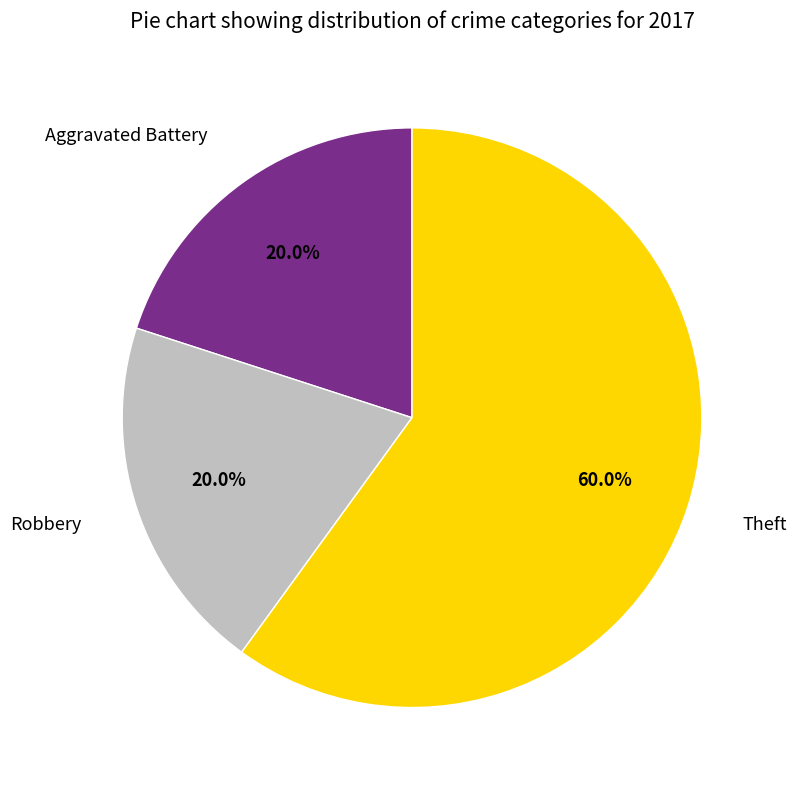

What is the largest slice in the pie chart?

Theft